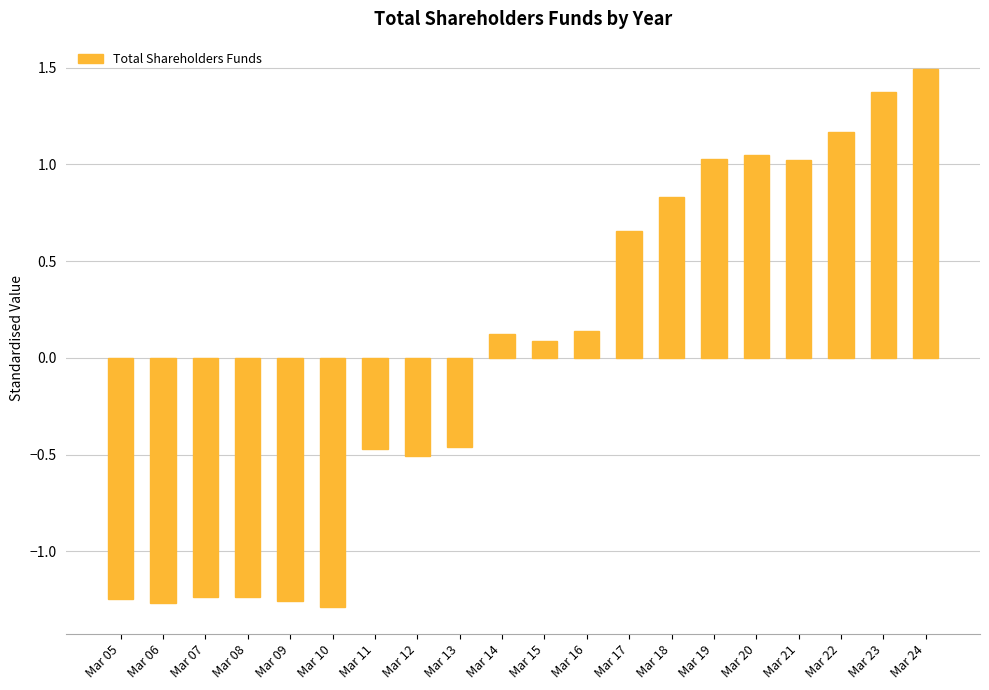

What is the difference between the second highest and second lowest values?

2.6